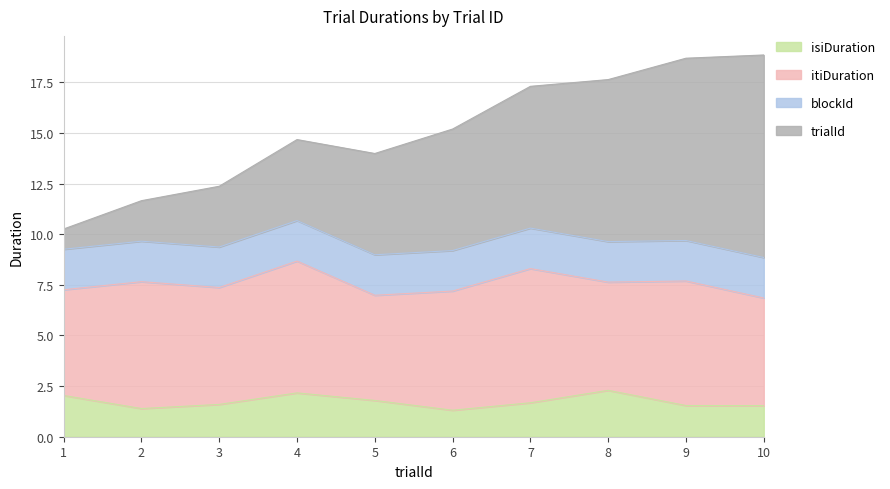

Which category has the lowest value in the trialId series?

1